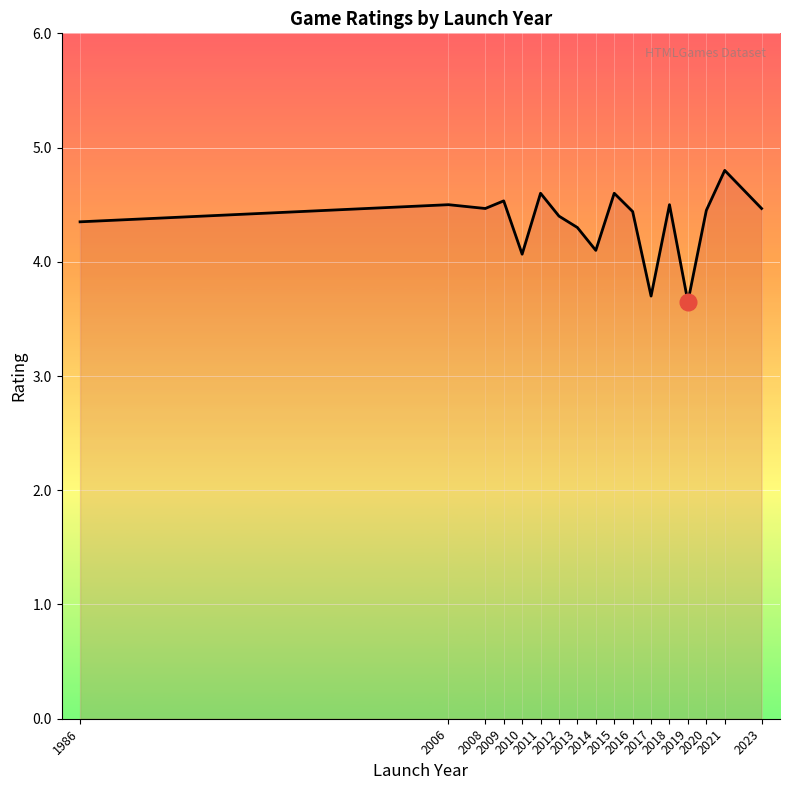

What is the greatest value displayed?

4.8